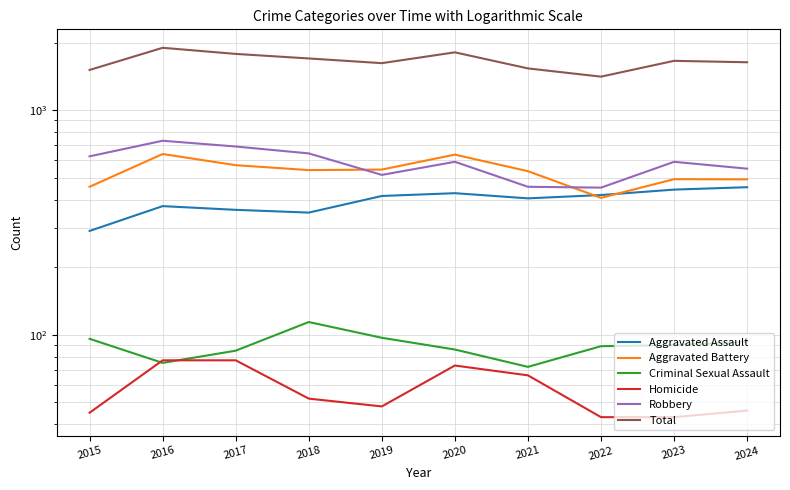

What is the maximum value for Robbery?

731